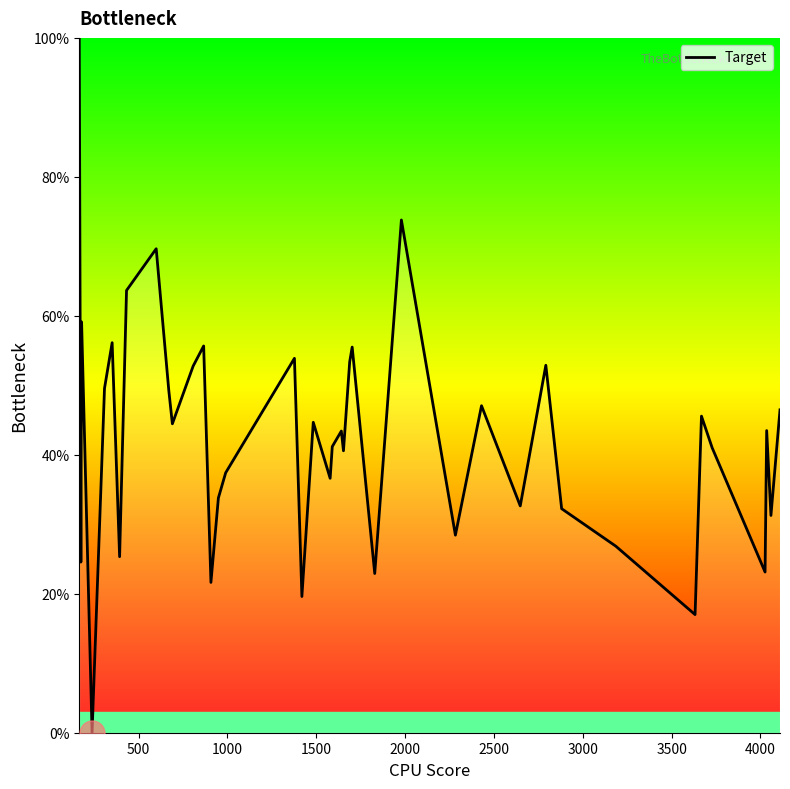

What is the difference between the maximum and minimum values?

100.0